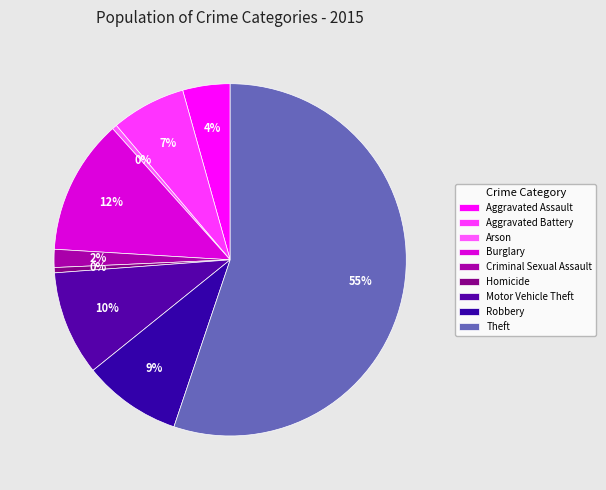

How many slices are in this pie chart?

9